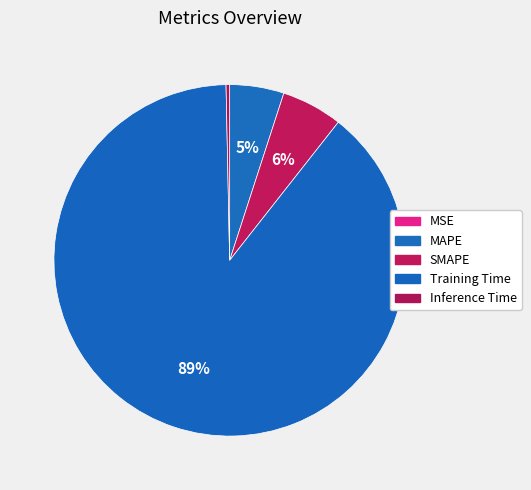

Which slice is the largest?

Training Time